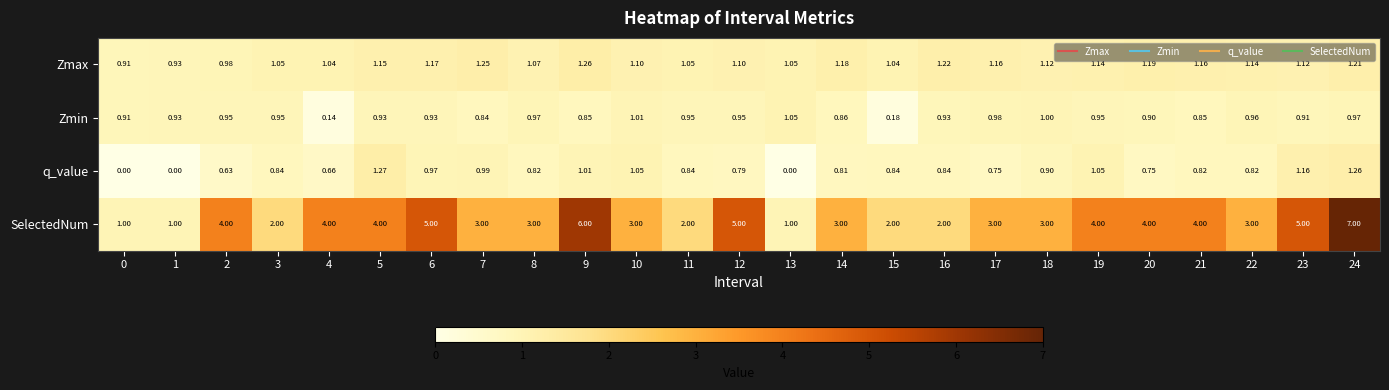

Which series has the largest total across all categories?

SelectedNum